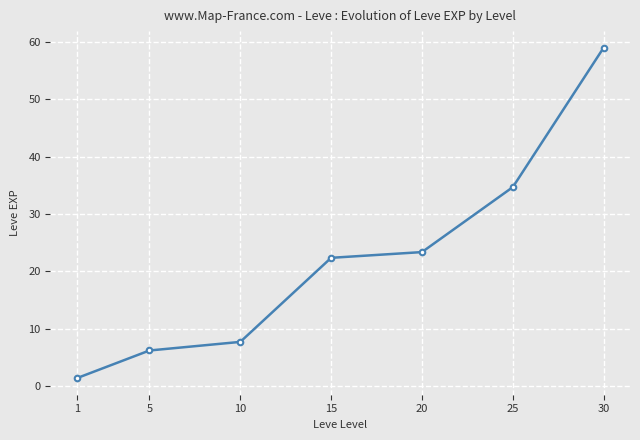

Approximately how many times larger is the value at 5 compared to 1?

4.6